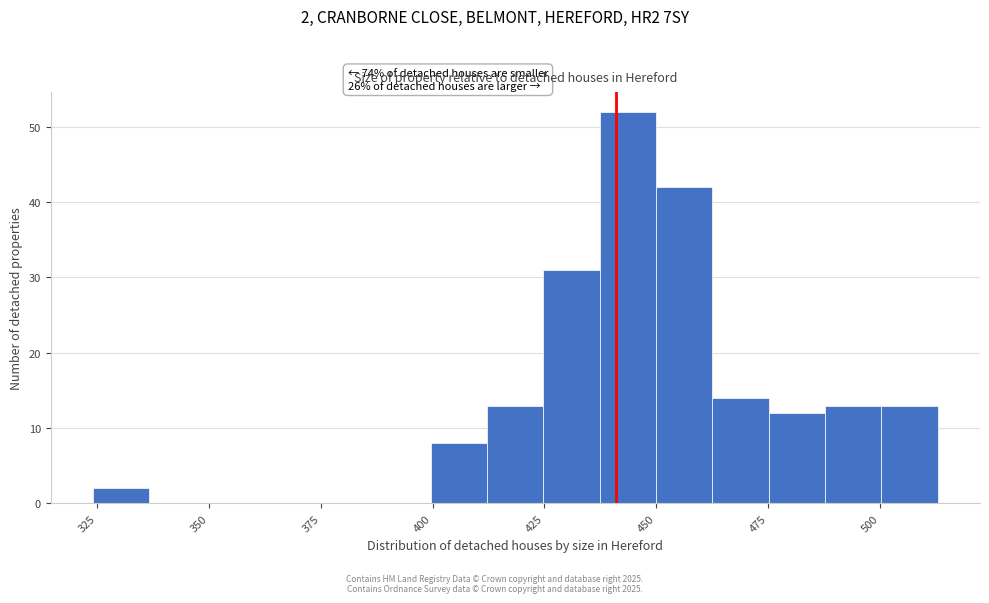

Read against the x-axis, roughly where is the centre of the tallest bar?

445